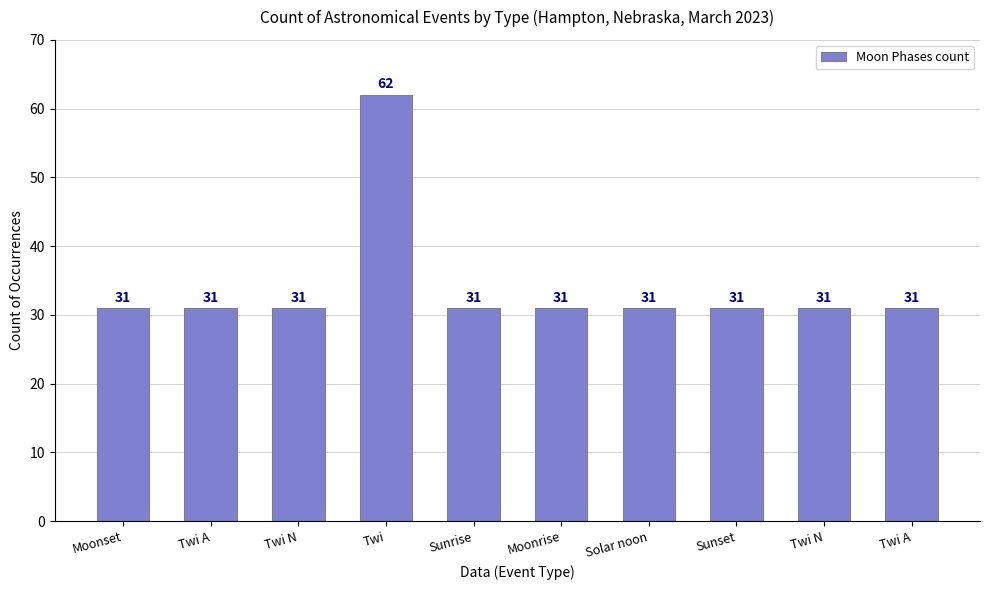

What is the label of the 7th bar from the left?

Solar noon